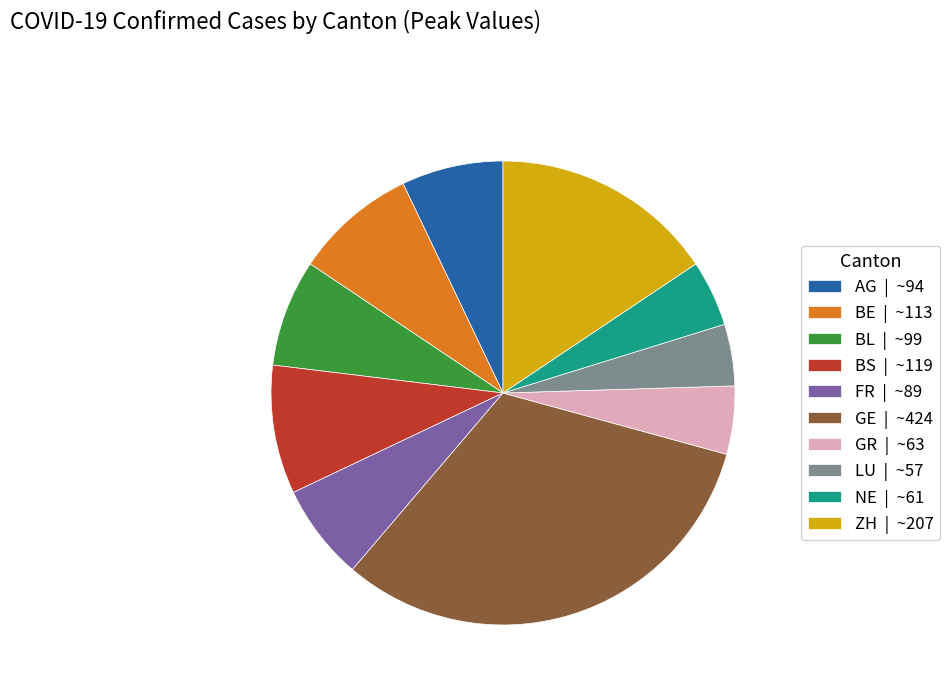

Is it true that AG | ~94 is 7% of the pie?

True